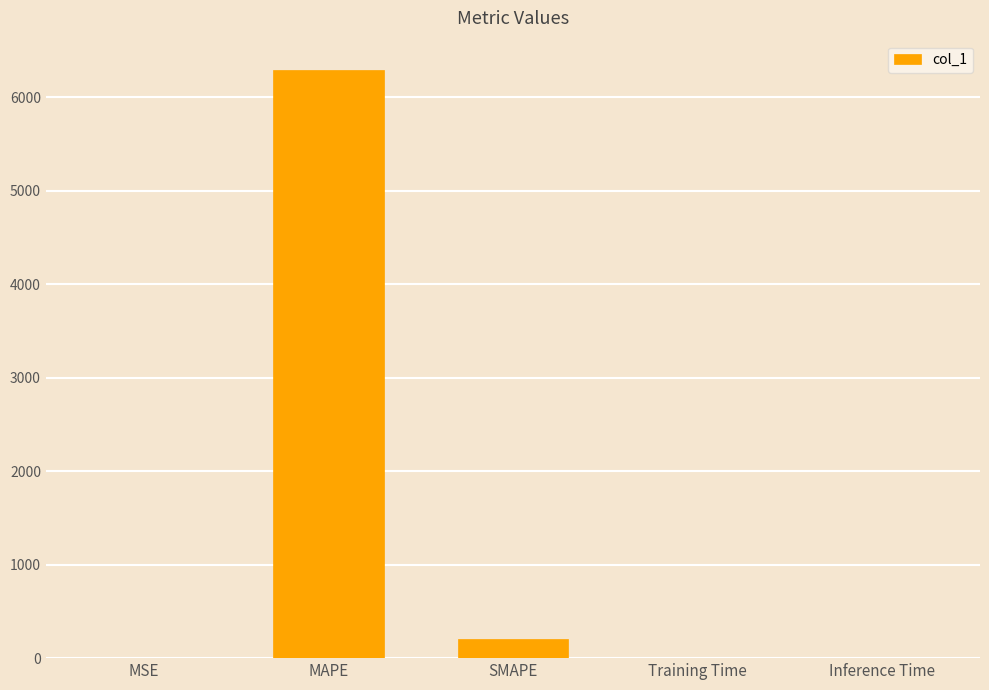

Where is the data nearest to the value 3145?

SMAPE